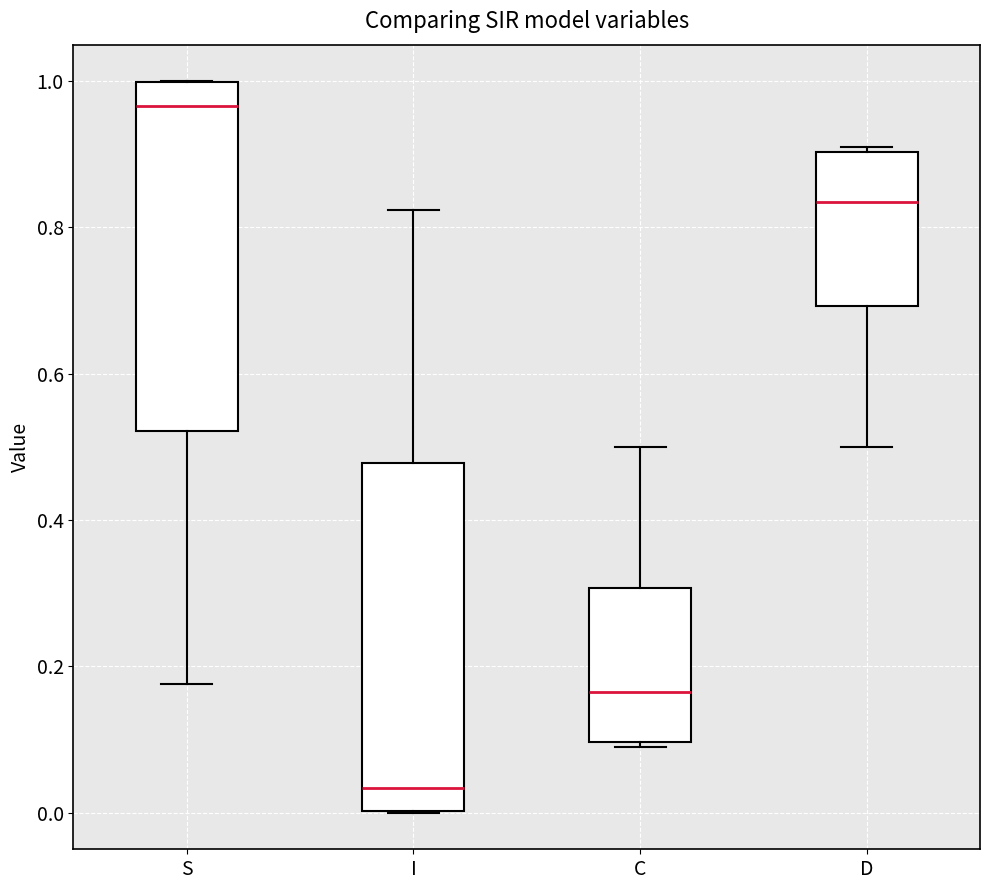

Reading left to right, read every box against the y-axis: the position of its median line, the range the box covers, and the ends of its whiskers. The values are not printed on the chart, so give them approximately, as read against the axis.

S: median 0.96, box 0.52 to 1.00, whiskers 0.18 to 1.00
I: median 0.04, box 0.00 to 0.48, whiskers 0.00 to 0.82
C: median 0.16, box 0.10 to 0.30, whiskers 0.08 to 0.50
D: median 0.84, box 0.70 to 0.90, whiskers 0.50 to 0.92